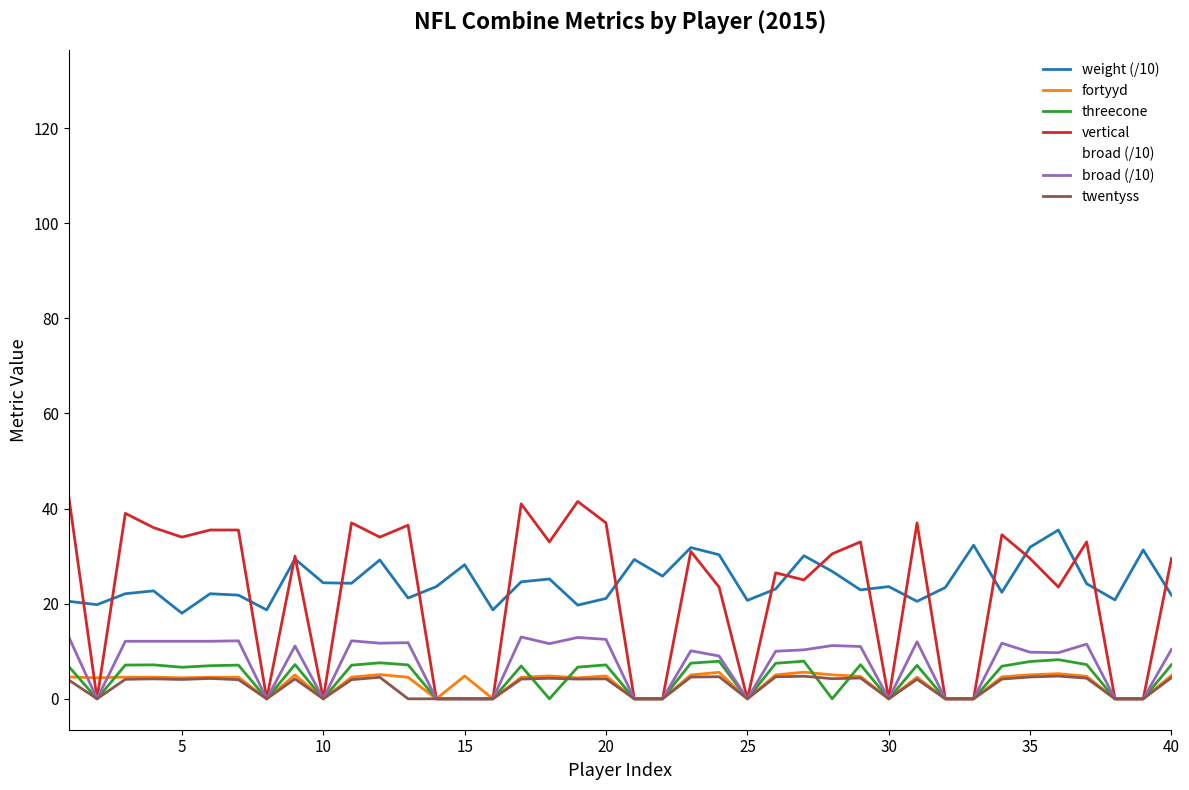

What is the highest value of the vertical series?

42.5